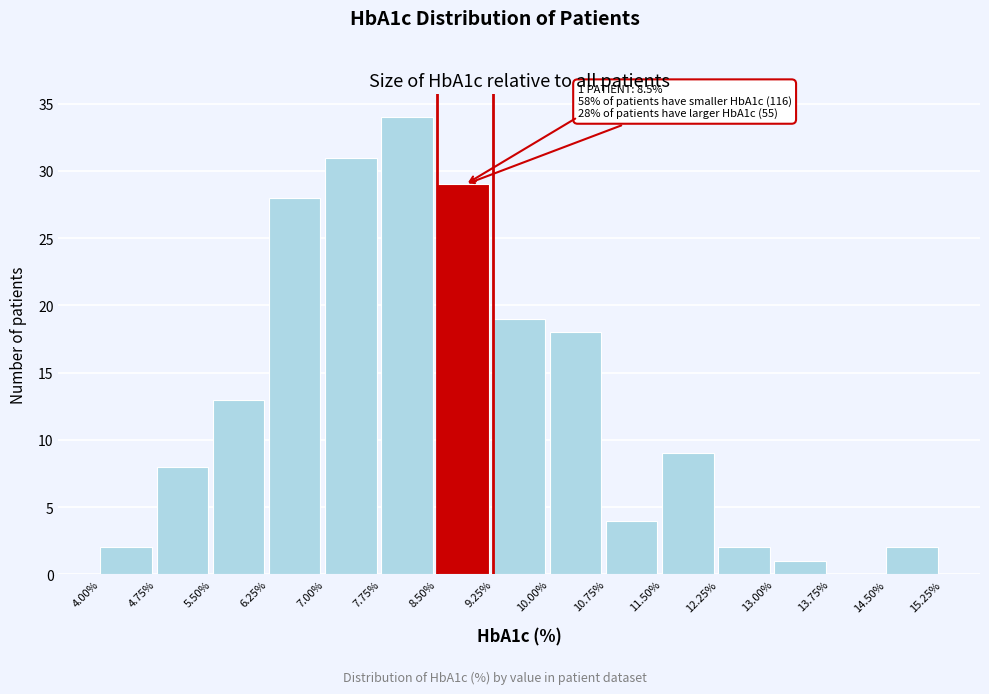

Which range on the x-axis has the tallest bar?

7.75% to 8.50%